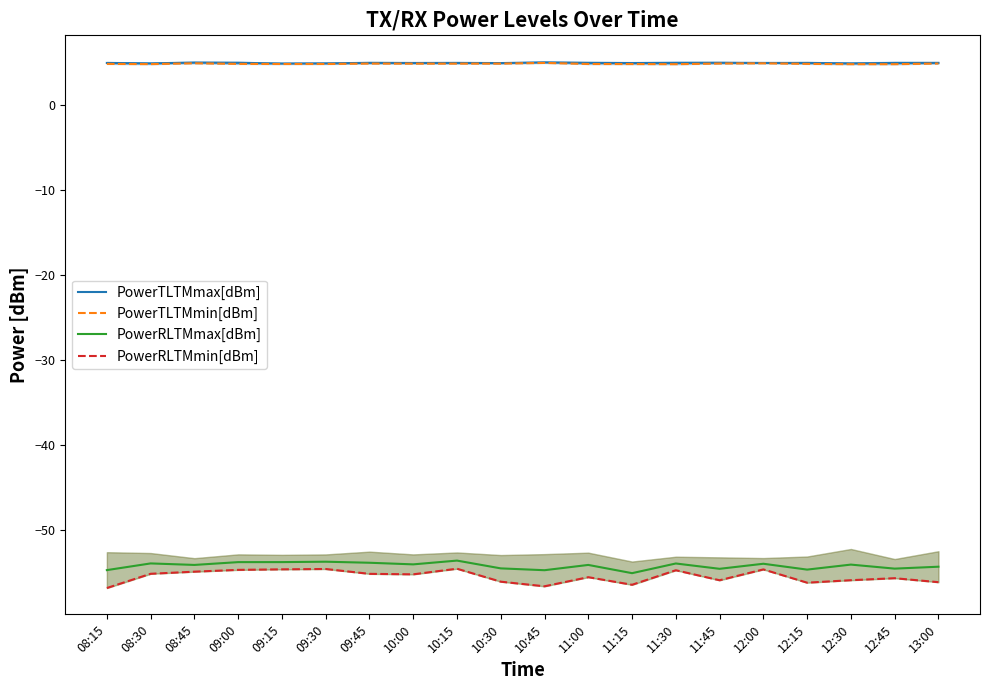

True or false: PowerRLTMmin[dBm] has more than 1 points higher than both neighbors.

True